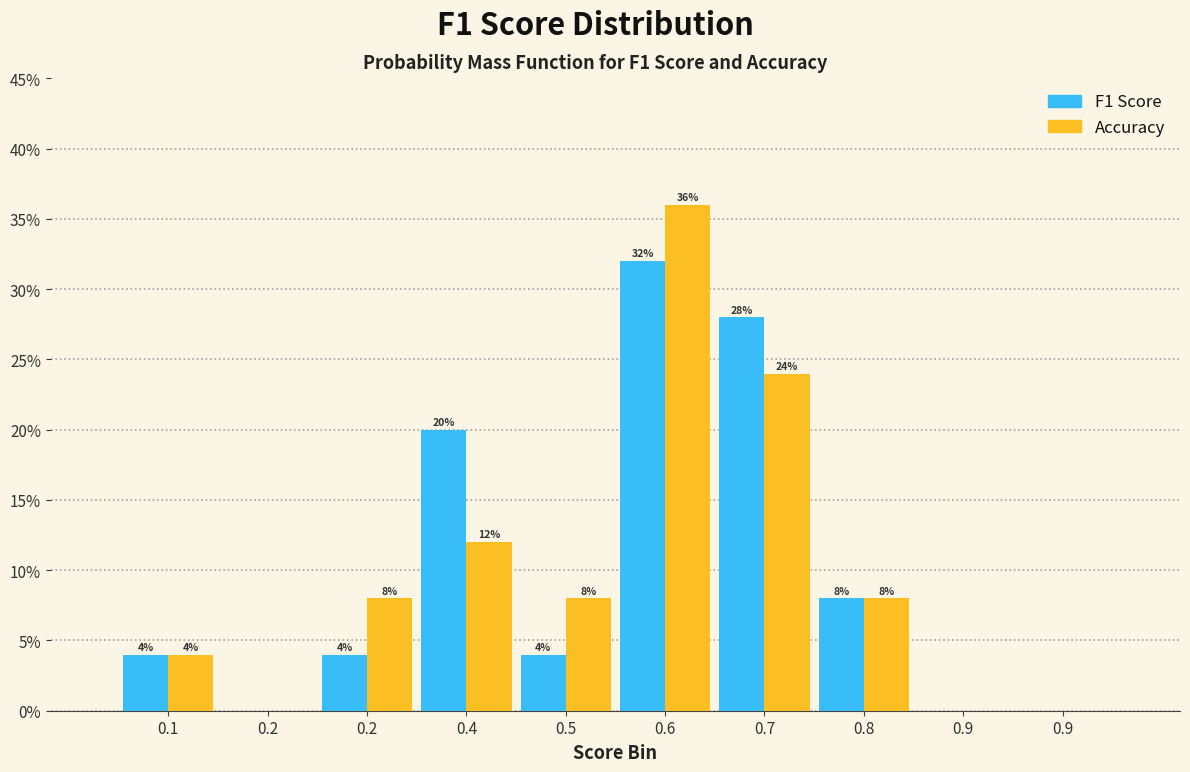

Are the bars horizontal?

No